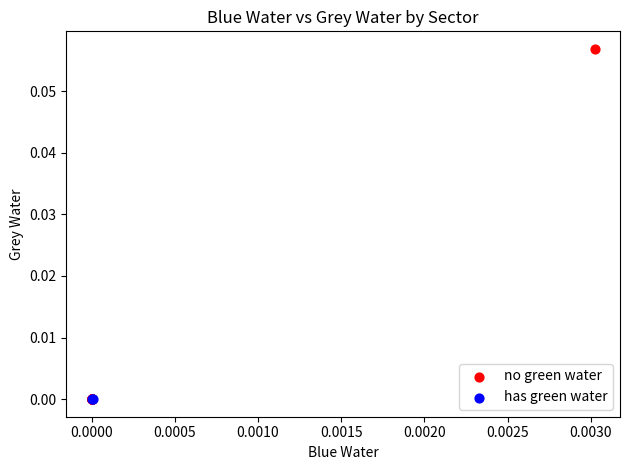

Which series contains the highest Y value?

no green water